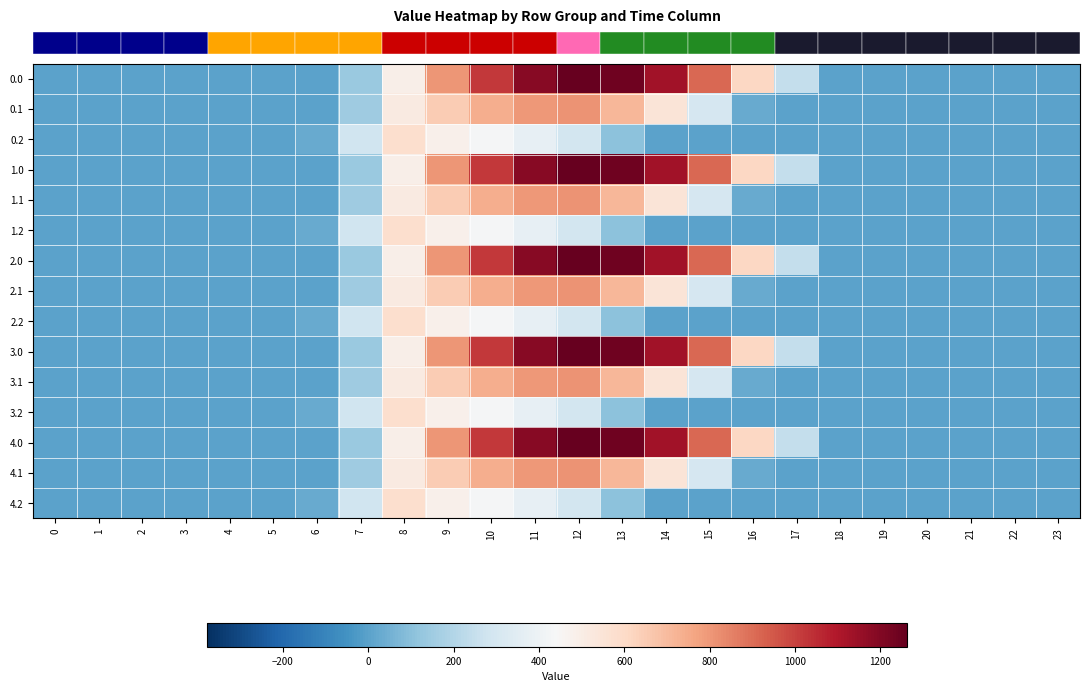

At 8, list the series in order from smallest to largest.

row_0, row_3, row_6, row_9, row_12, row_1, row_4, row_7, row_10, row_13, row_2, row_5, row_8, row_11, row_14